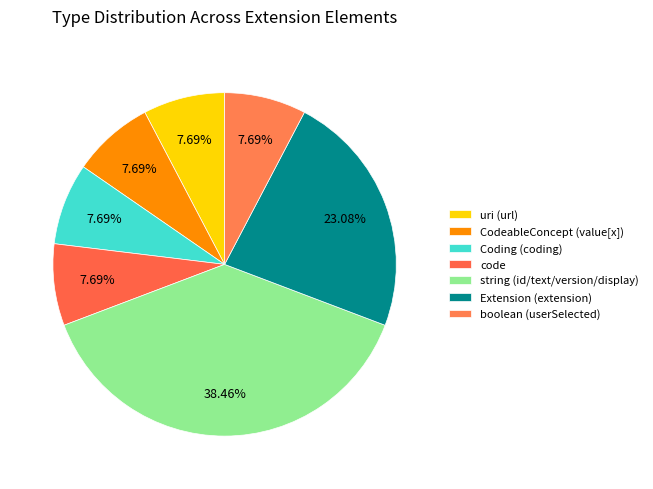

How many segments does this pie chart have?

7